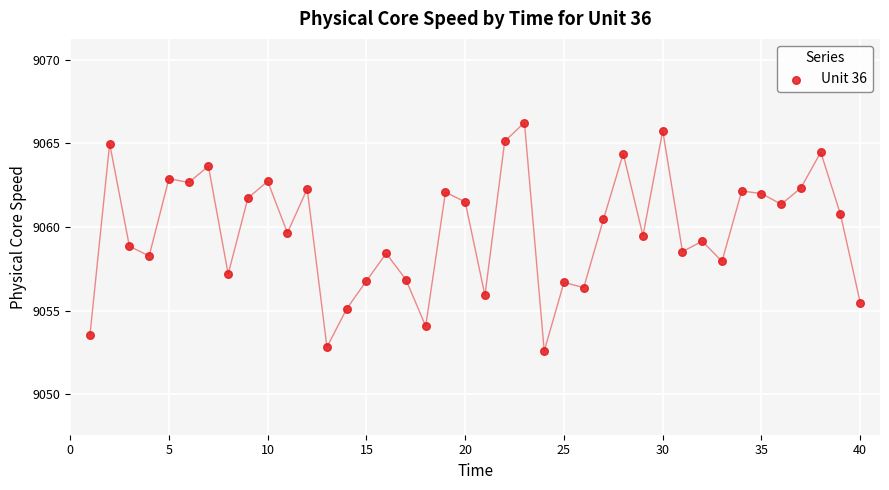

What is the range of X values (max minus min)?

39.0